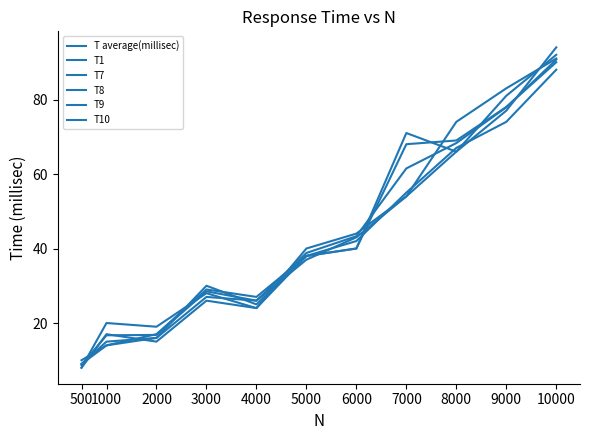

What is the difference between the T9 values at 4000 and 3000?

1.0